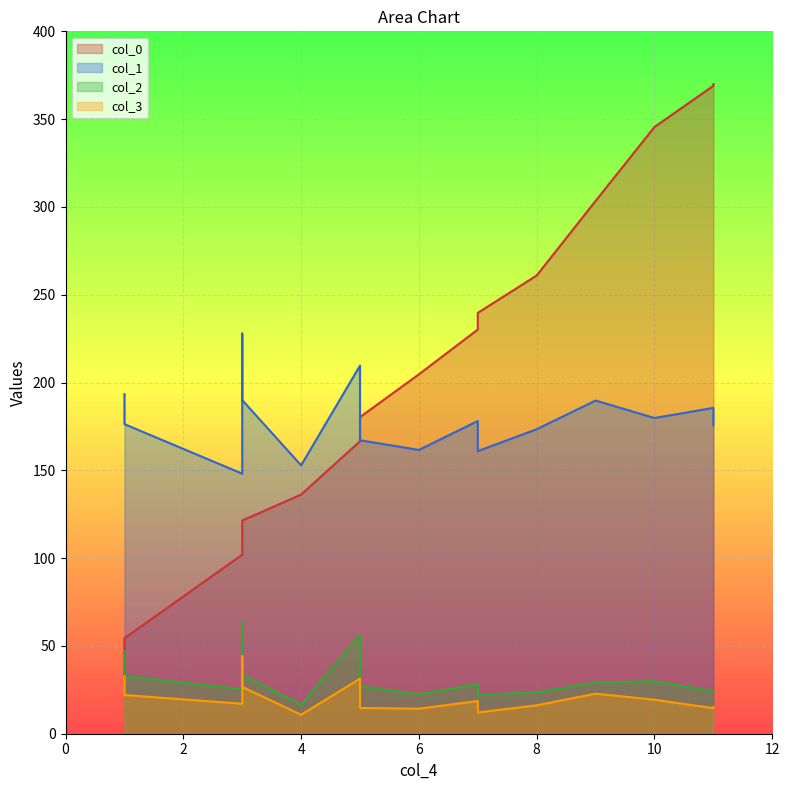

How many data points in col_3 are above 18?

8